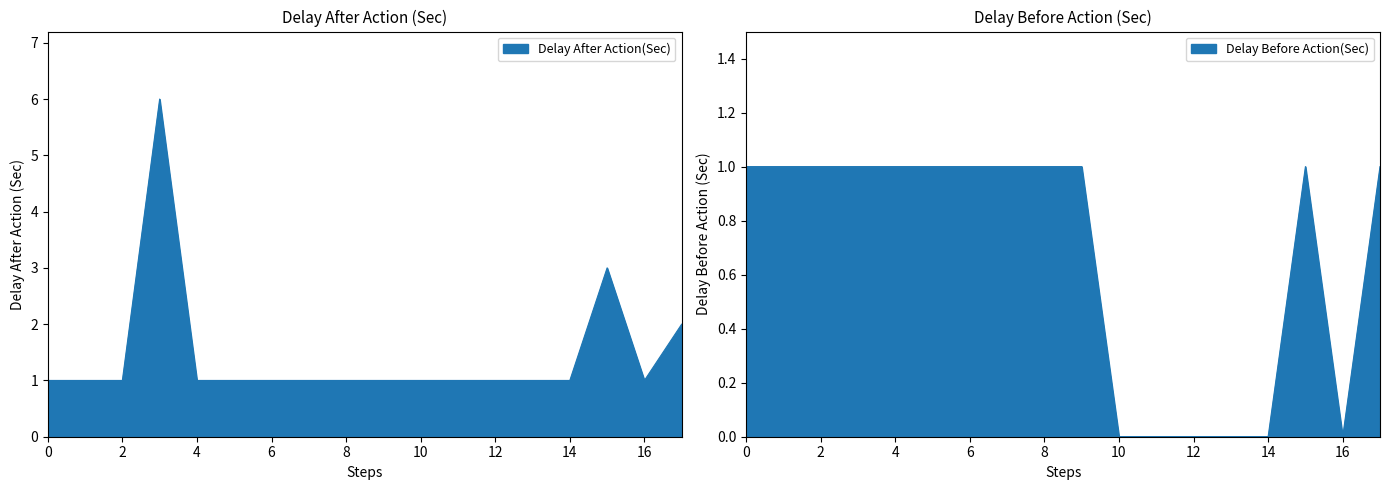

At how many categories does at least one series exceed 2?

2